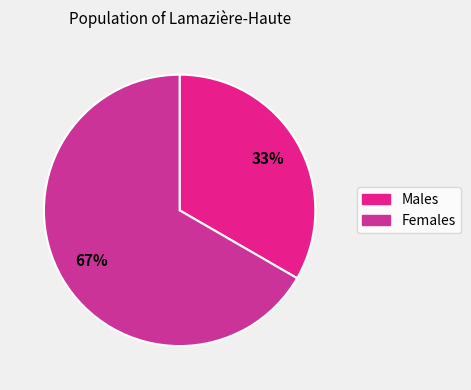

Does any single category account for the majority?

Yes